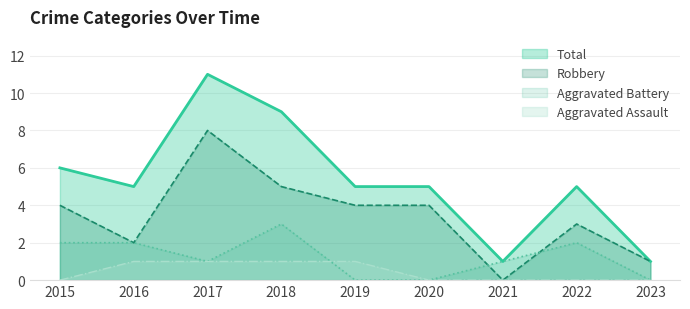

Which category has the lowest value across all series?

2015